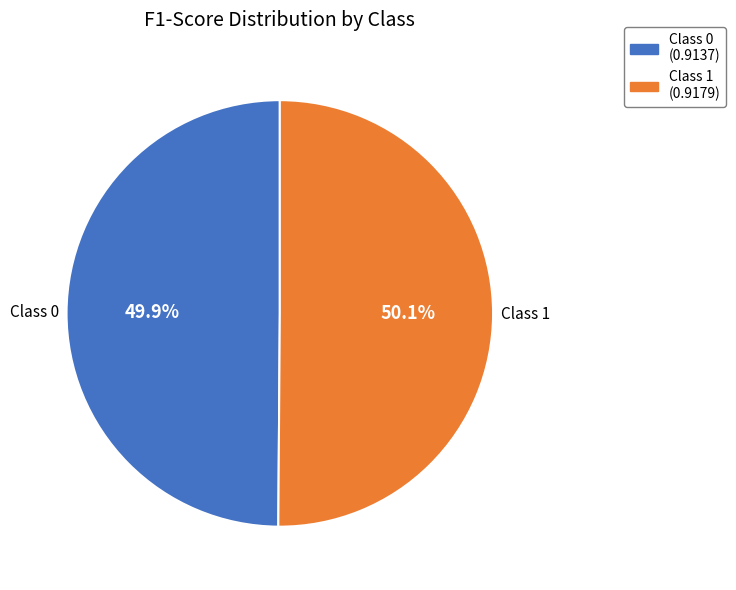

Is there a majority slice in this chart?

Yes